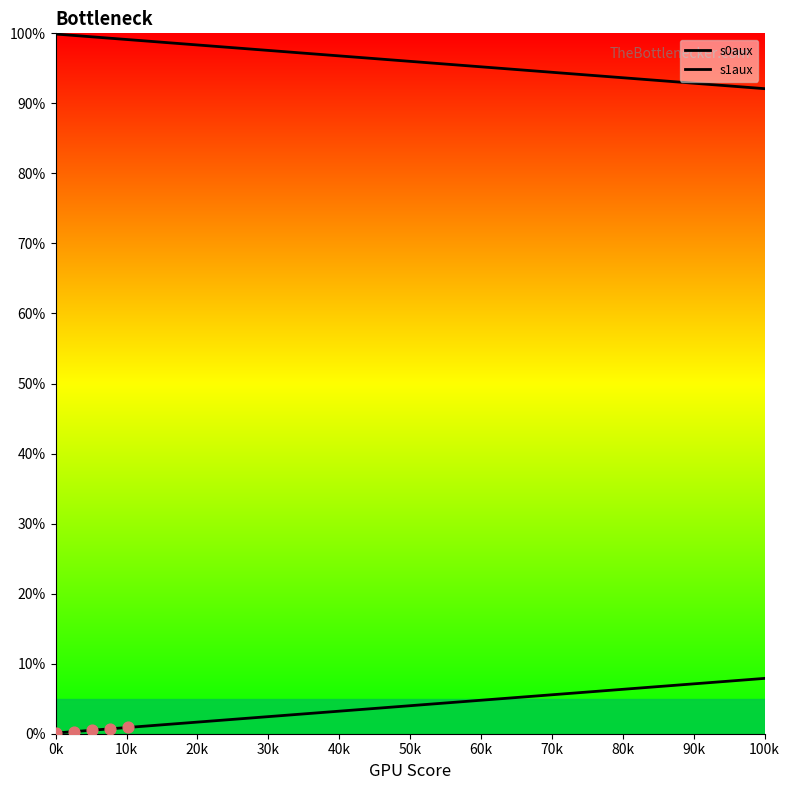

Which series has the widest spread of Y values?

s1aux